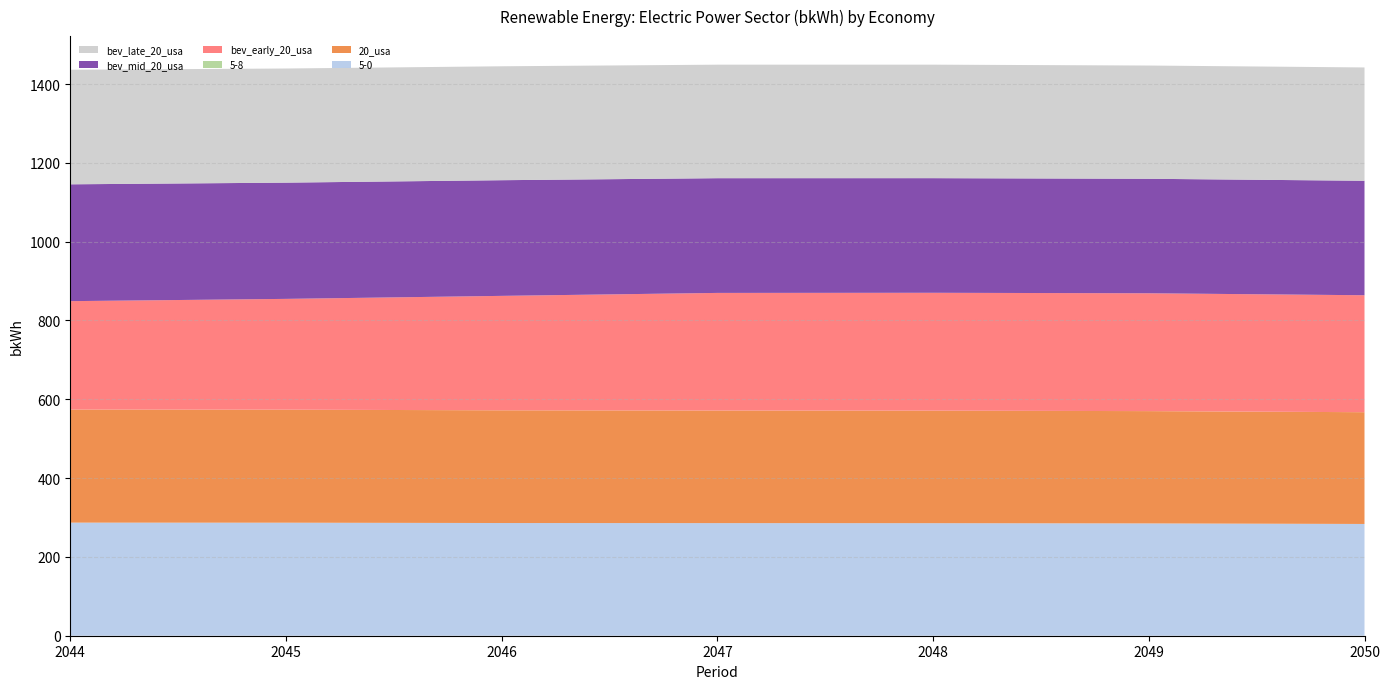

Reading left to right, list all the values displayed in this chart.

5-0: 2044=287.0	2045=286.8	2046=286.0	2047=285.7	2048=285.6	2049=285.0	2050=283.6
20_usa: 2044=287.0	2045=286.8	2046=286.0	2047=285.7	2048=285.6	2049=285.0	2050=283.6
5-8: 2044=0.0	2045=0.0	2046=0.0	2047=0.0	2048=0.0	2049=0.0	2050=0.0
bev_early_20_usa: 2044=275.0	2045=281.1	2046=290.4	2047=298.4	2048=299.1	2049=299.0	2050=296.8
bev_mid_20_usa: 2044=296.5	2045=295.0	2046=293.5	2047=291.1	2048=290.9	2049=290.5	2050=290.5
bev_late_20_usa: 2044=290.7	2045=289.6	2046=289.1	2047=288.0	2048=288.0	2049=287.4	2050=287.5